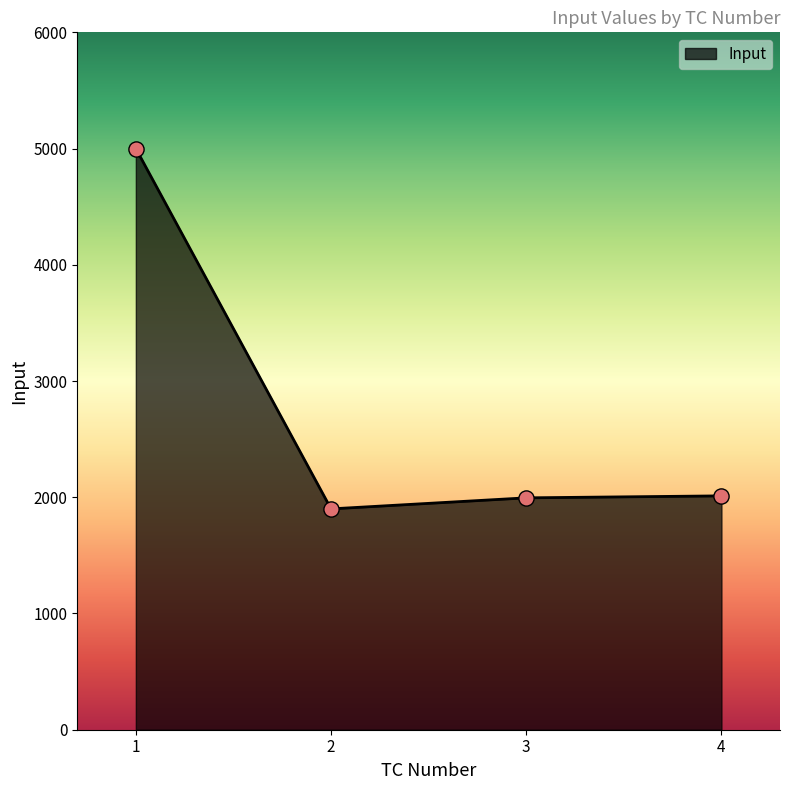

What is the ratio of the value at 2 to the value at 4?

0.9